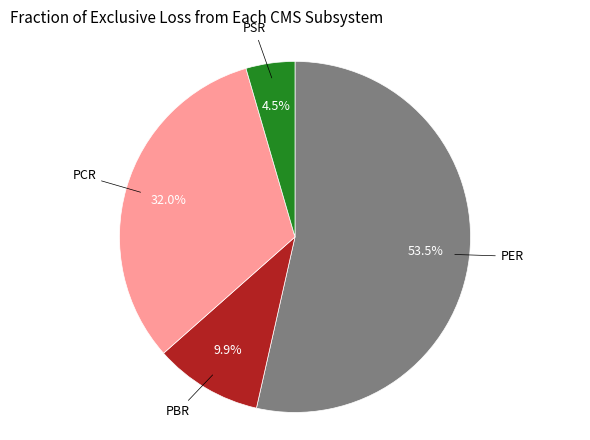

Is there a majority slice in this chart?

Yes